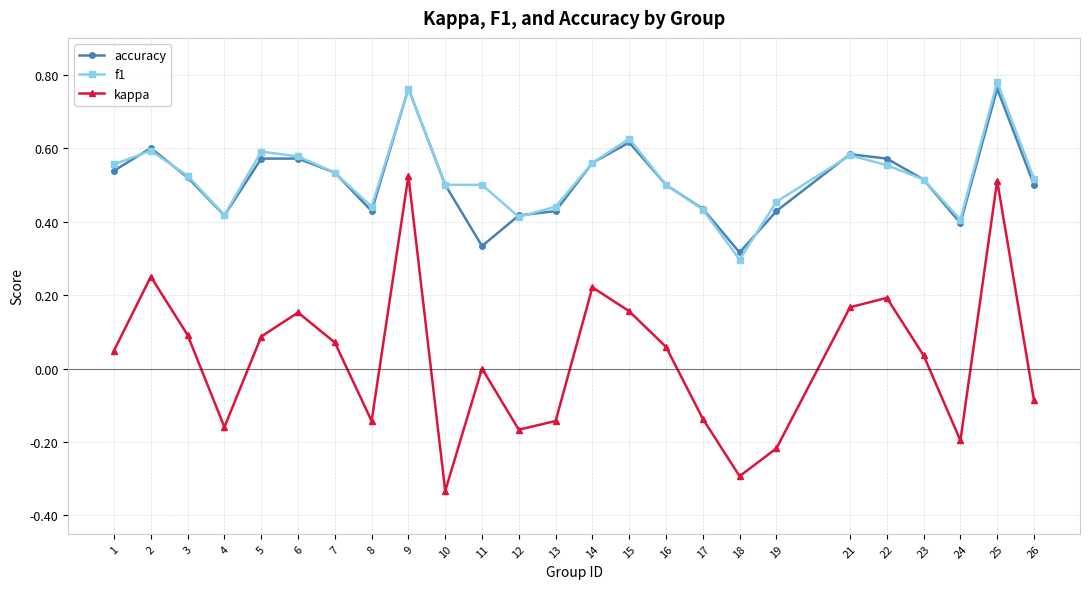

At which label does kappa reach its minimum?

10